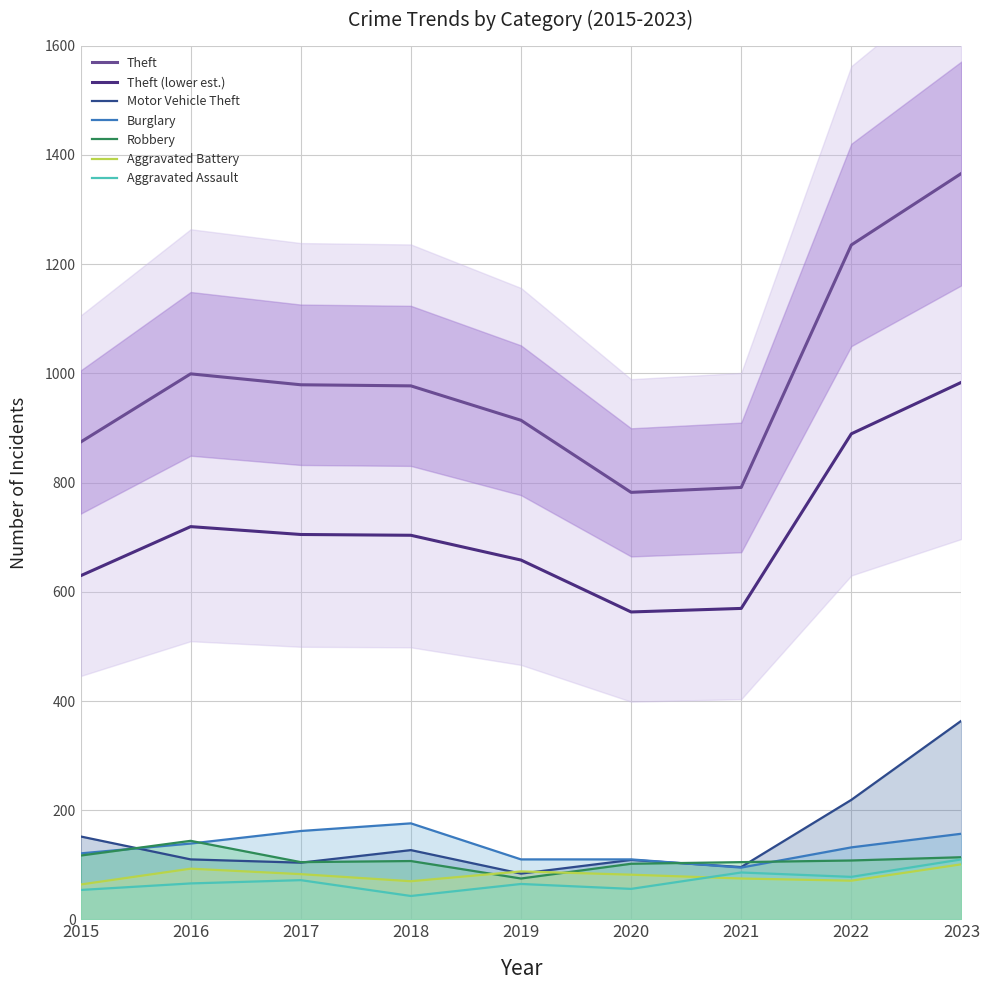

Between 2016 and 2020, which series saw the biggest shift?

Theft